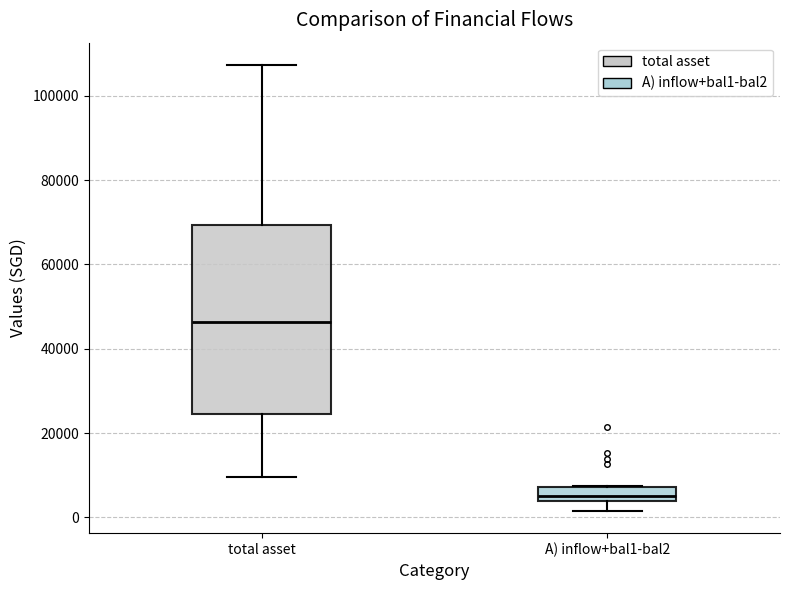

Reading left to right, transcribe this box plot: for each box, give where its median line is, the range the box spans, and where its two whiskers end, as read against the y-axis. The values are not printed on the chart, so give them approximately, as read against the axis.

total asset: median 46000, box 24000 to 70000, whiskers 10000 to 108000
A) inflow+bal1-bal2: median 6000, box 4000 to 8000, whiskers 2000 to 8000